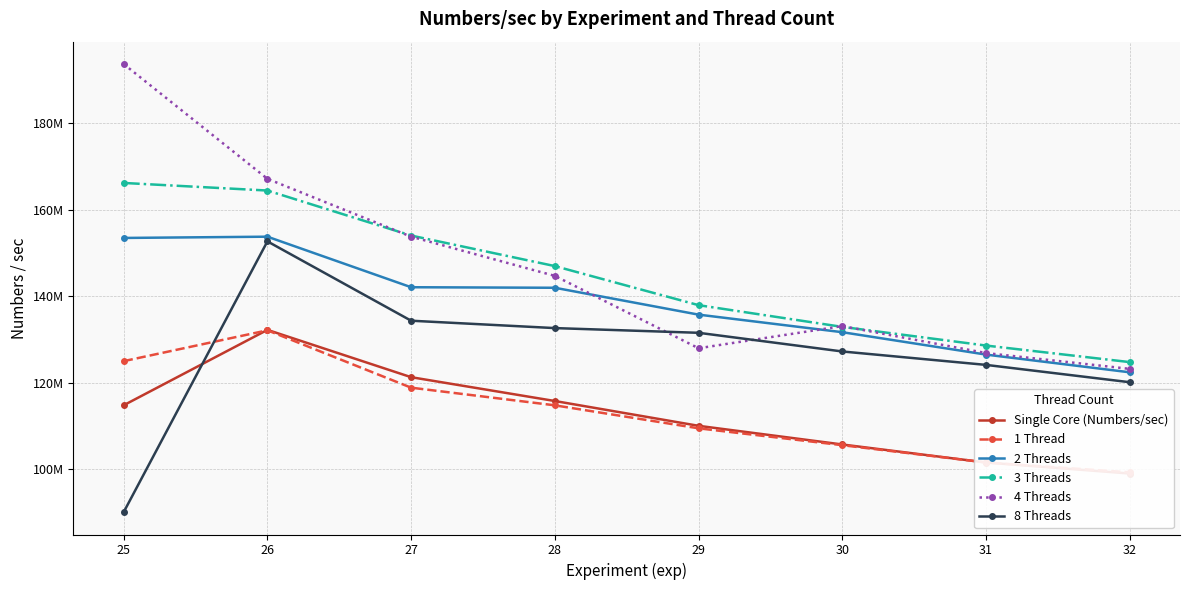

The value of 2 Threads at 25 is 231628169.0. True or false?

False